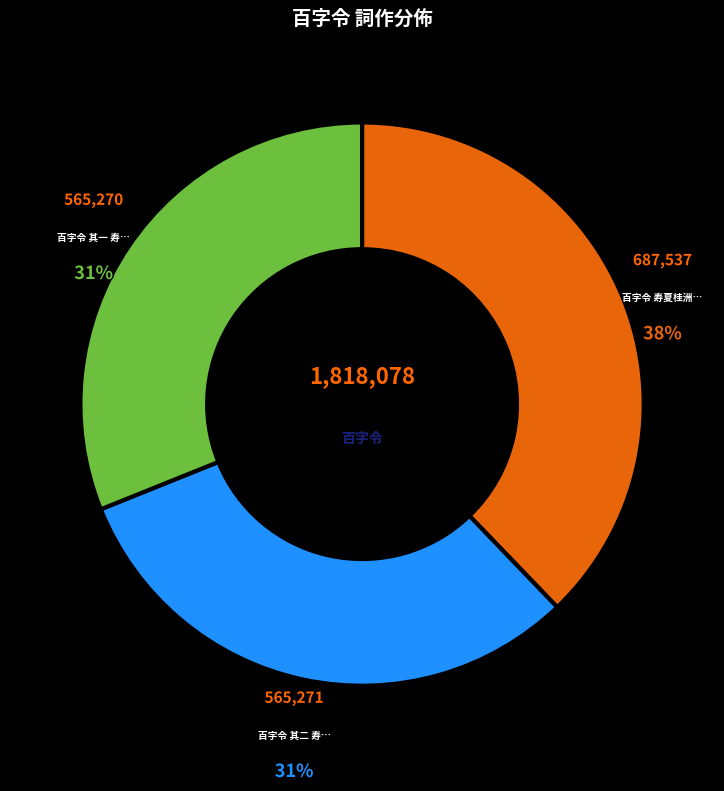

To the nearest percent, what is the average slice percentage?

33%